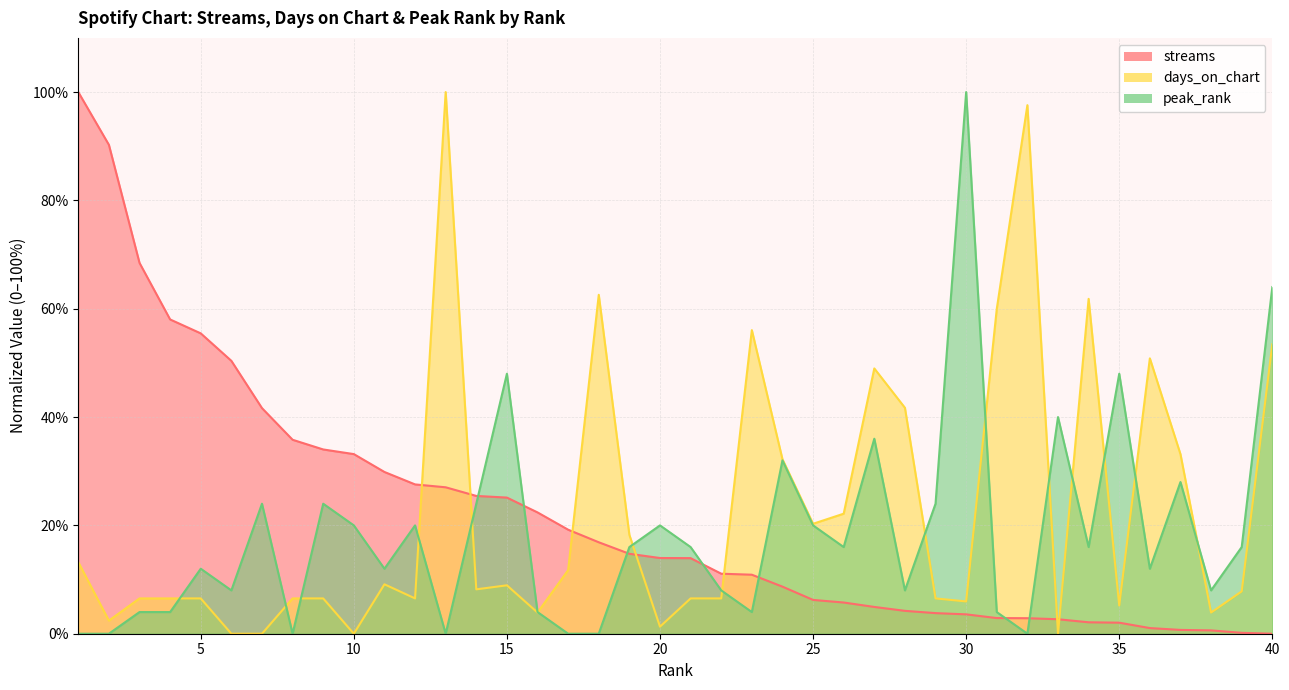

At which category is the sum across all series the highest?

13